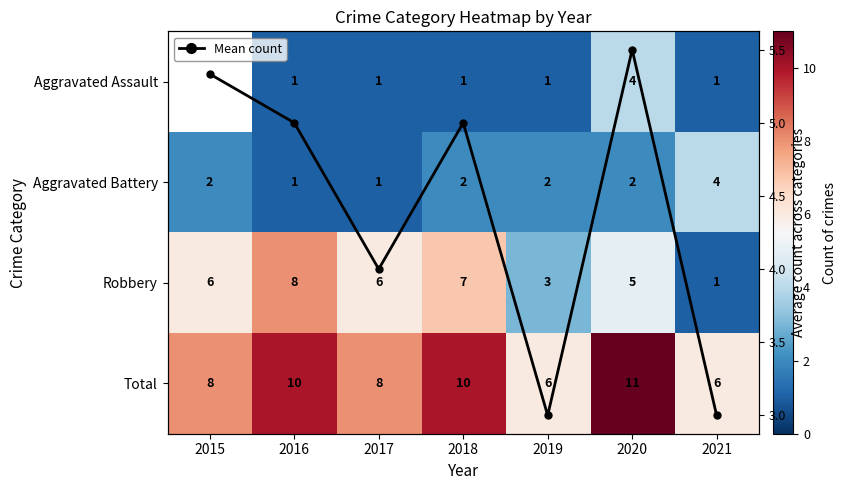

Is the value of Total at 2016 greater than the value of Aggravated Battery at 2015?

Yes